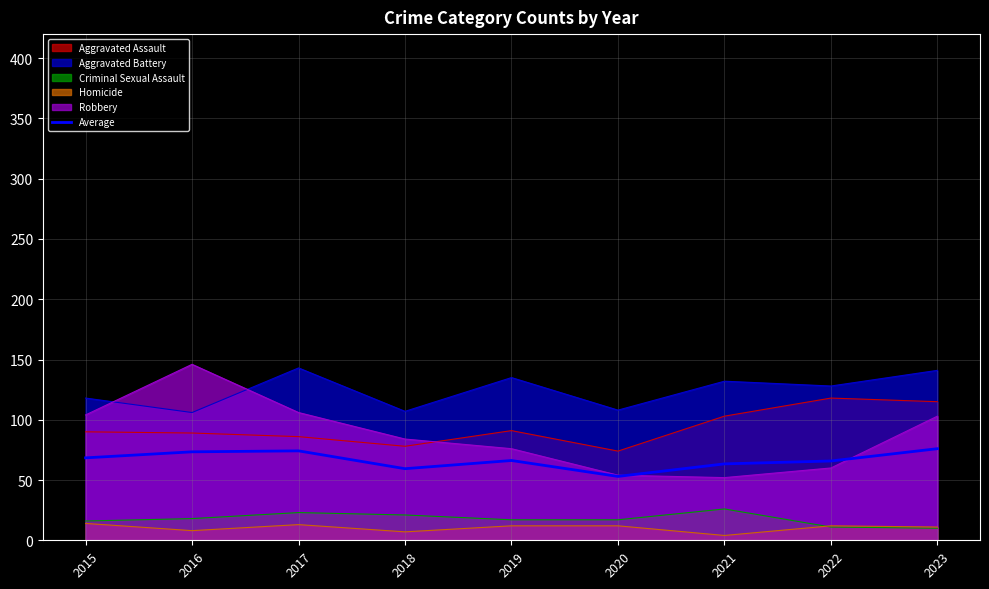

Reading left to right, extract all data points from this chart.

68.4	73.4	74.2	59.4	66.2	53.0	63.4	65.8	76.0